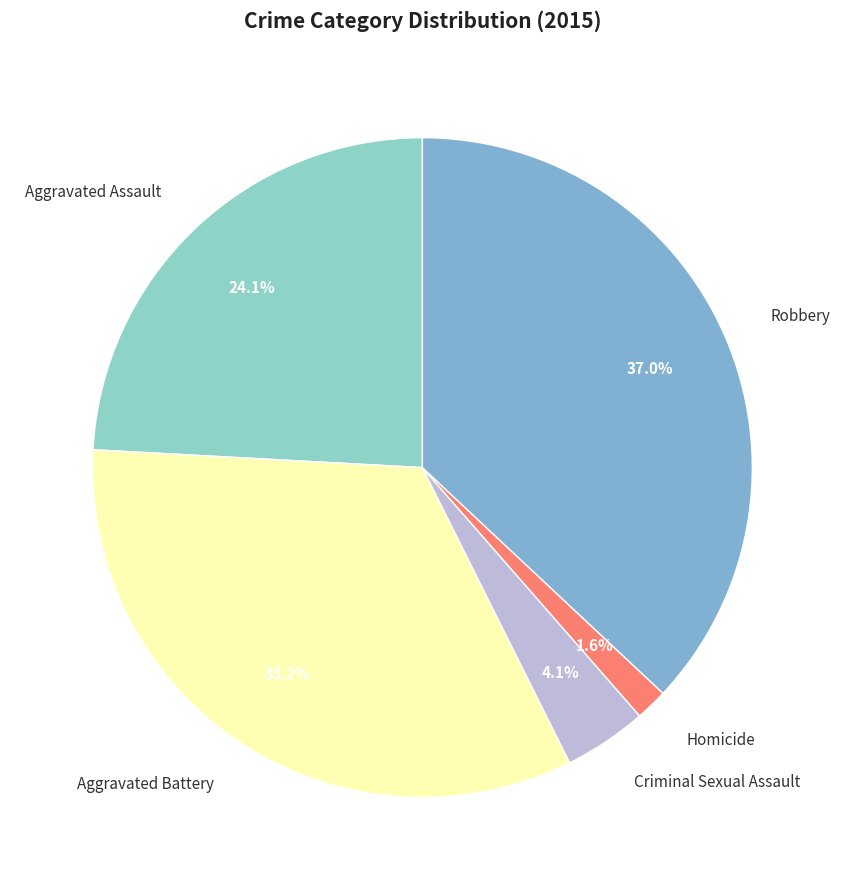

True or false: Criminal Sexual Assault accounts for 4% of the total.

True